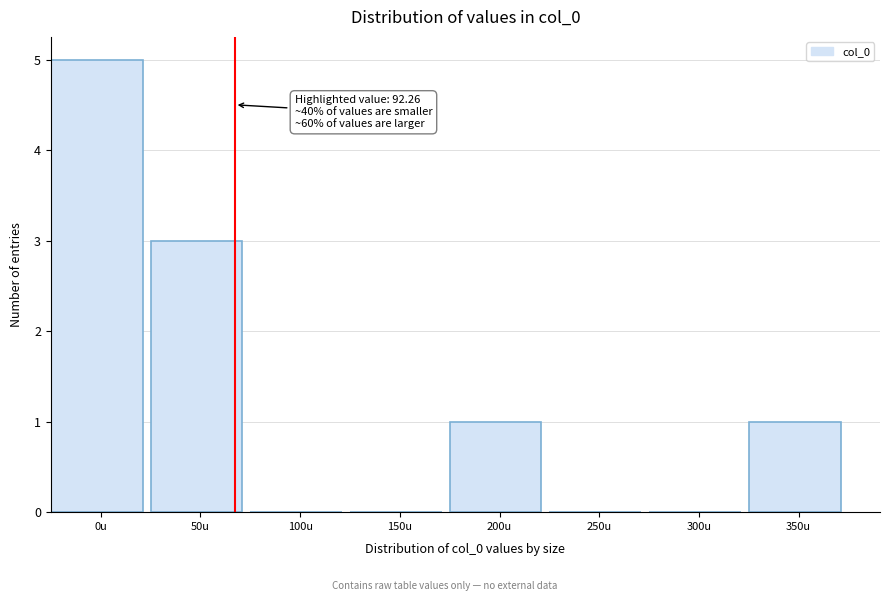

Reading right to left, extract all data points from this chart.

350u=1	300u=0	250u=0	200u=1	150u=0	100u=0	50u=3	0u=5